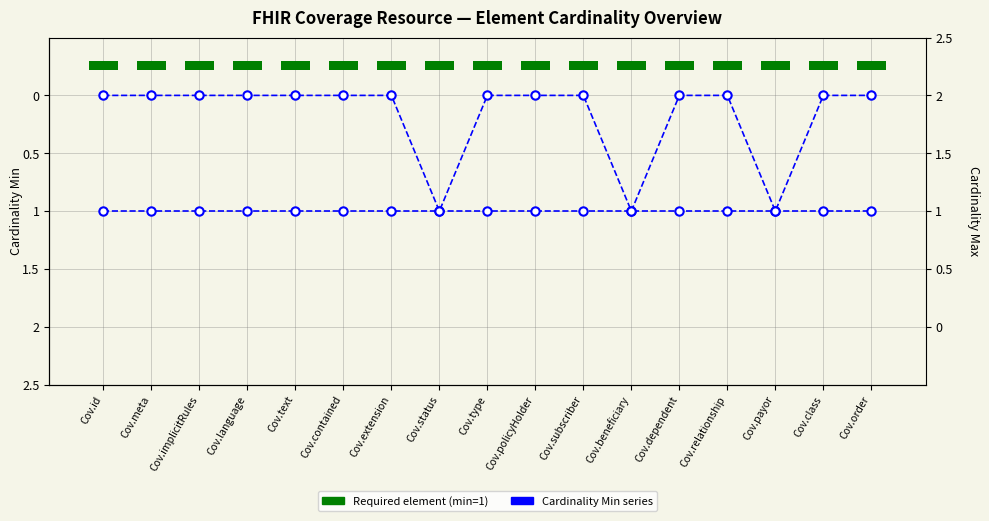

What is the difference between the highest and lowest values at Cov.dependent?

1